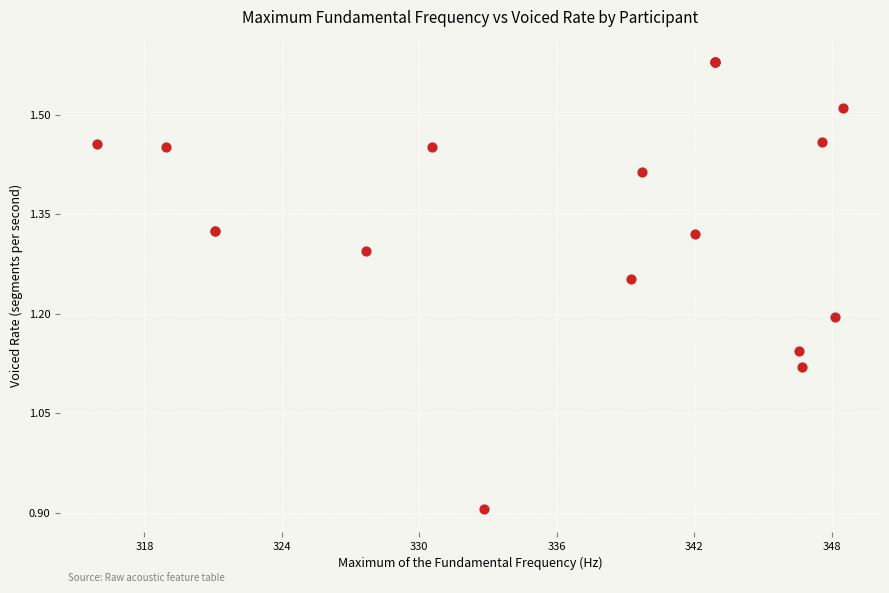

What Y value in the scatter plot is closest to 1?

0.9